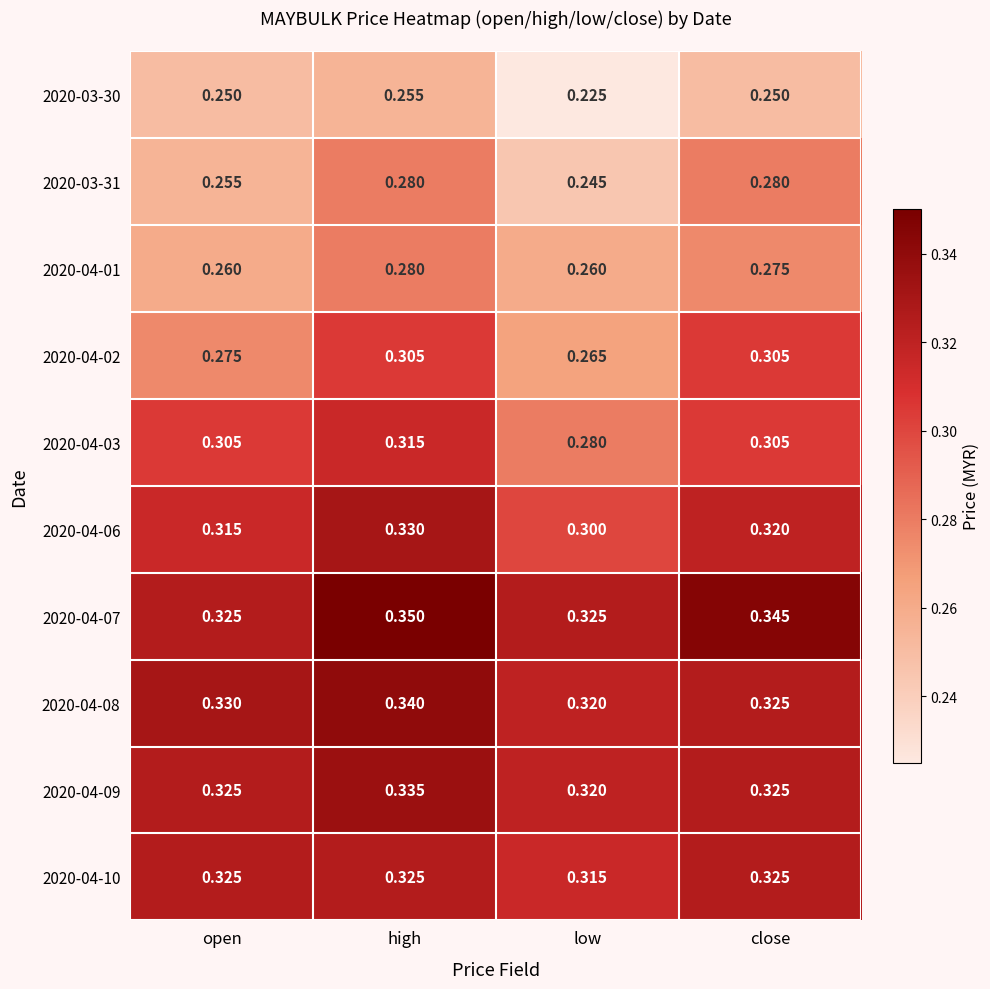

Which label corresponds to the largest value in the chart?

high